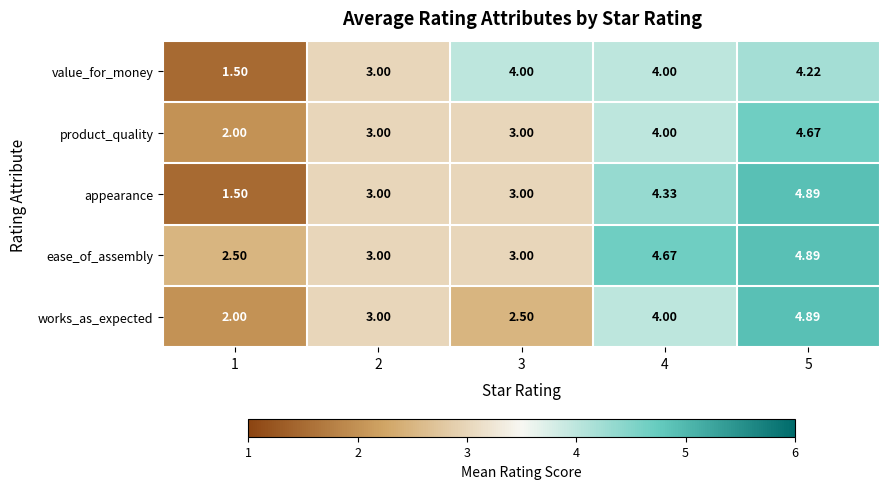

Which series changed the most between 2 and 3?

value_for_money